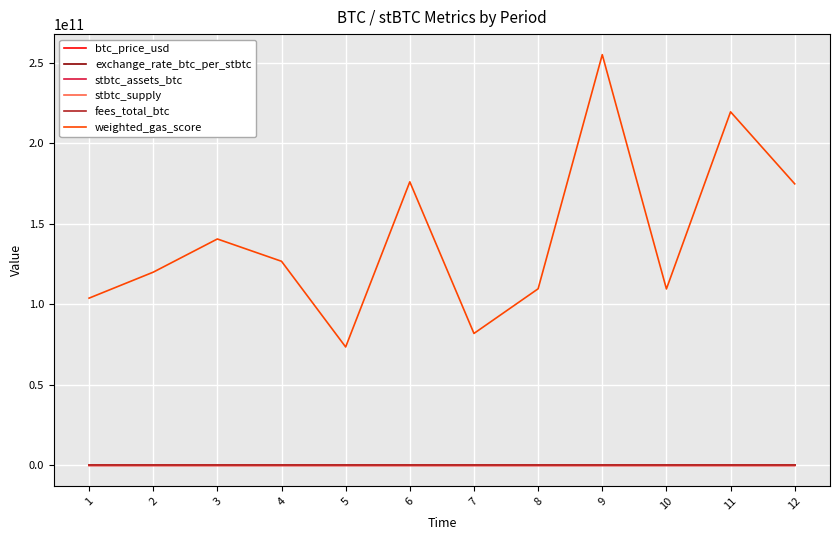

Does the chart have visible grid lines?

Yes